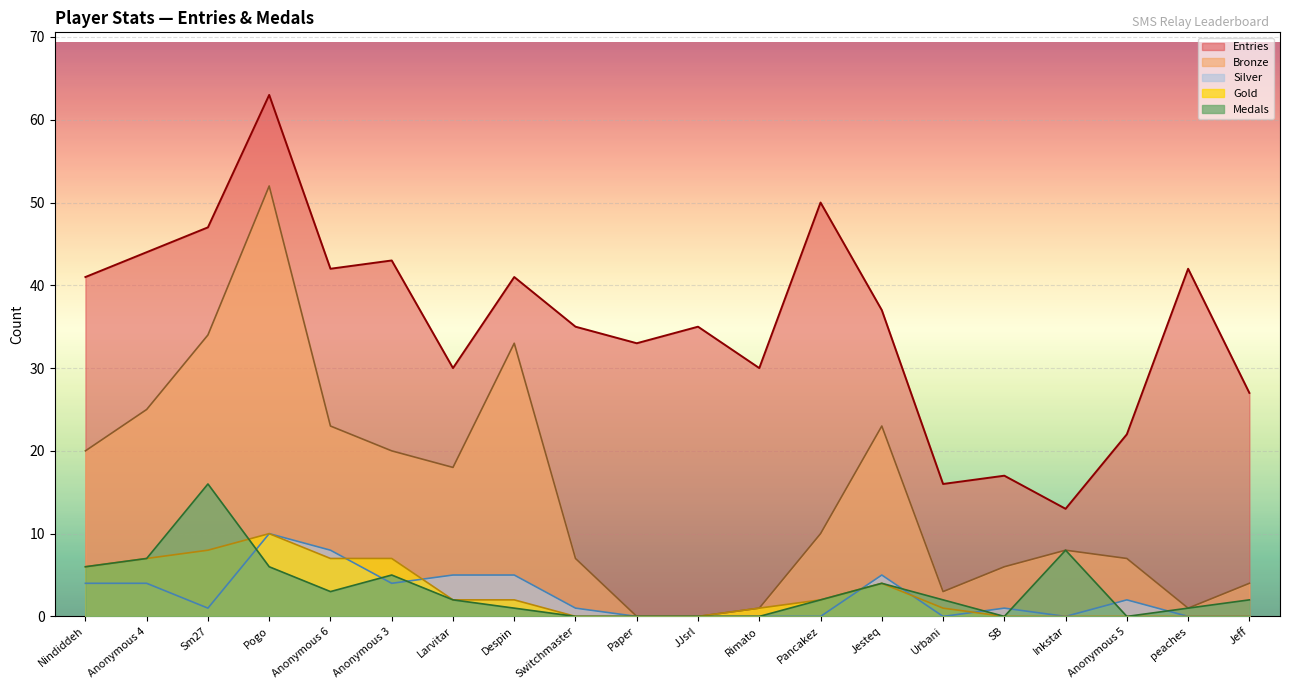

At which category is the sum across all series the highest?

Pogo